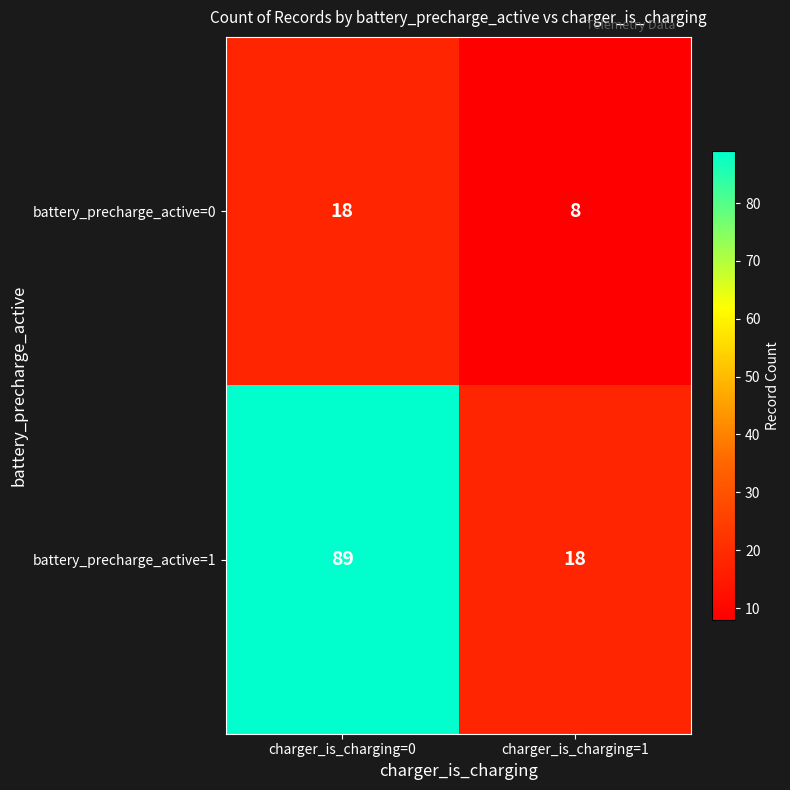

Which label corresponds to the smallest value in the chart?

charger_is_charging=1